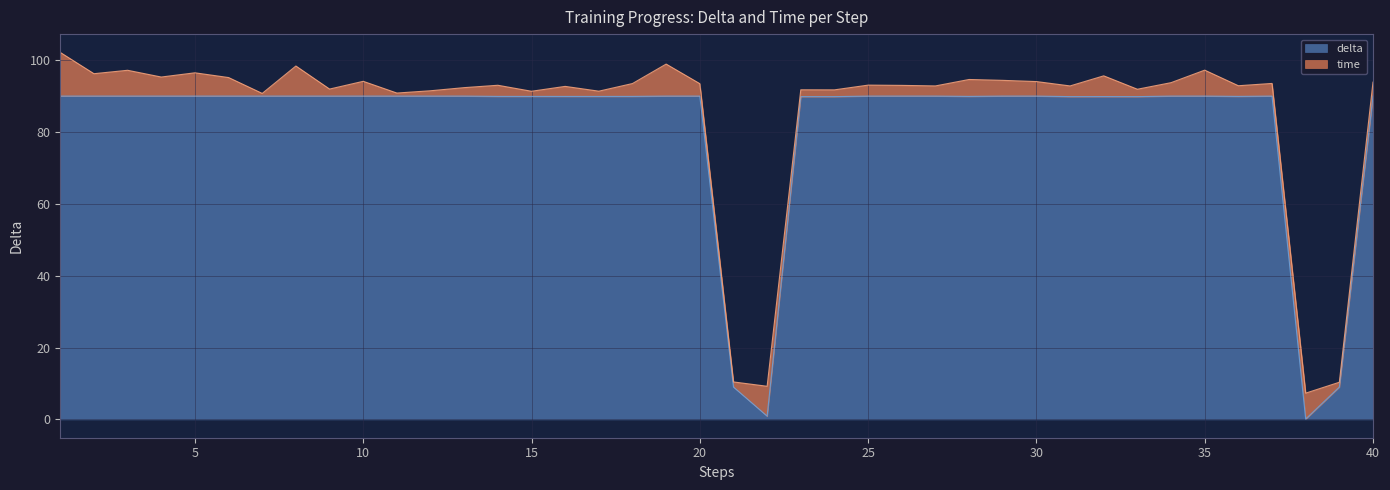

What is the value of the 25th point from the left?

90.0